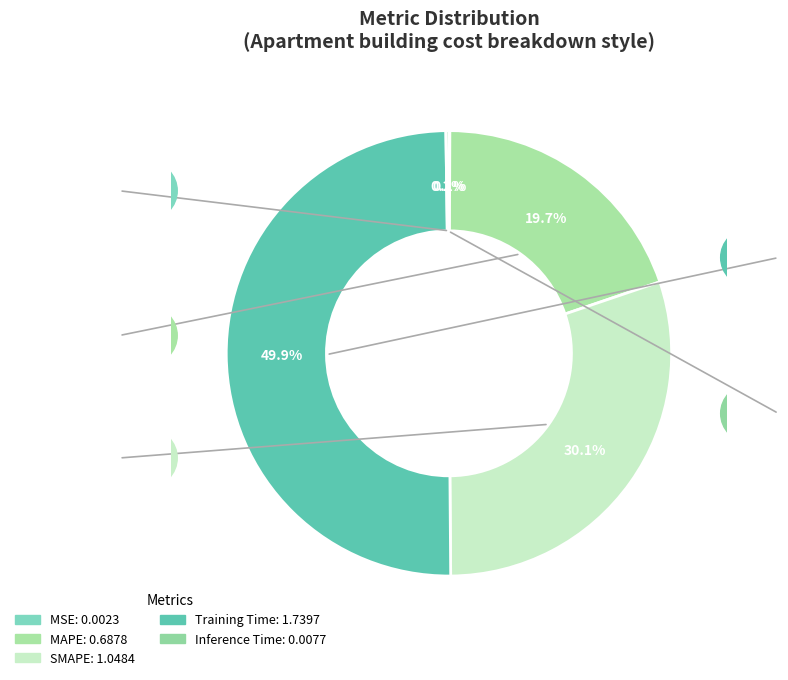

To the nearest percent, what is the average slice percentage?

20%